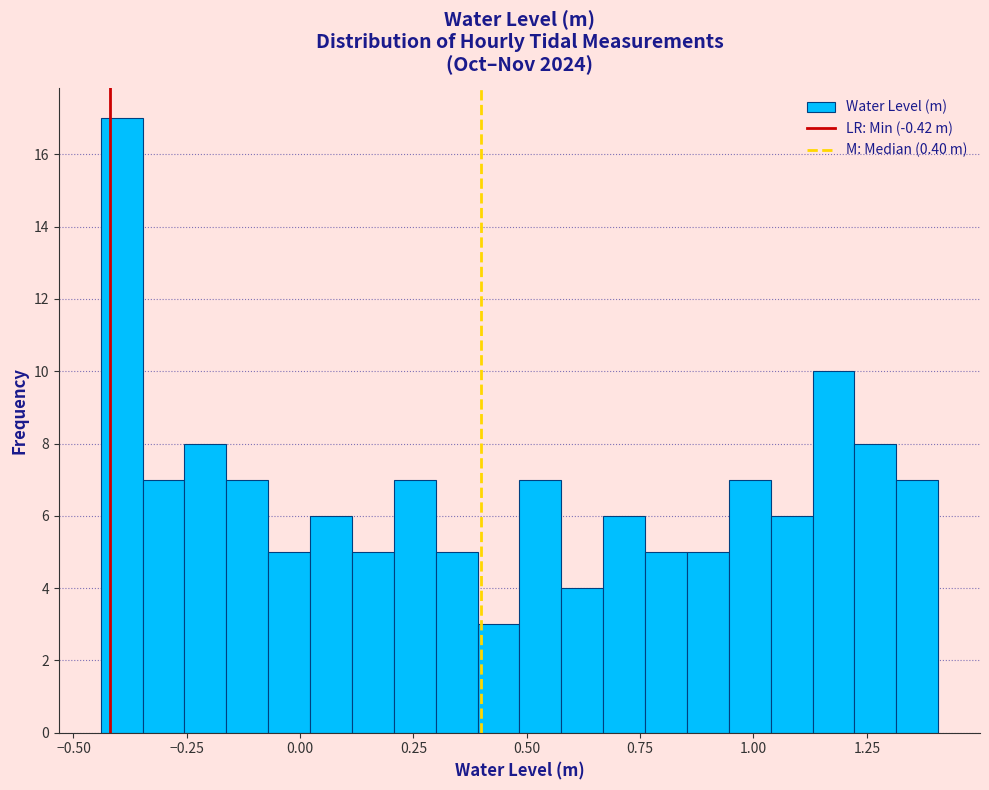

Read against the x-axis, roughly where is the centre of the tallest bar?

-0.40